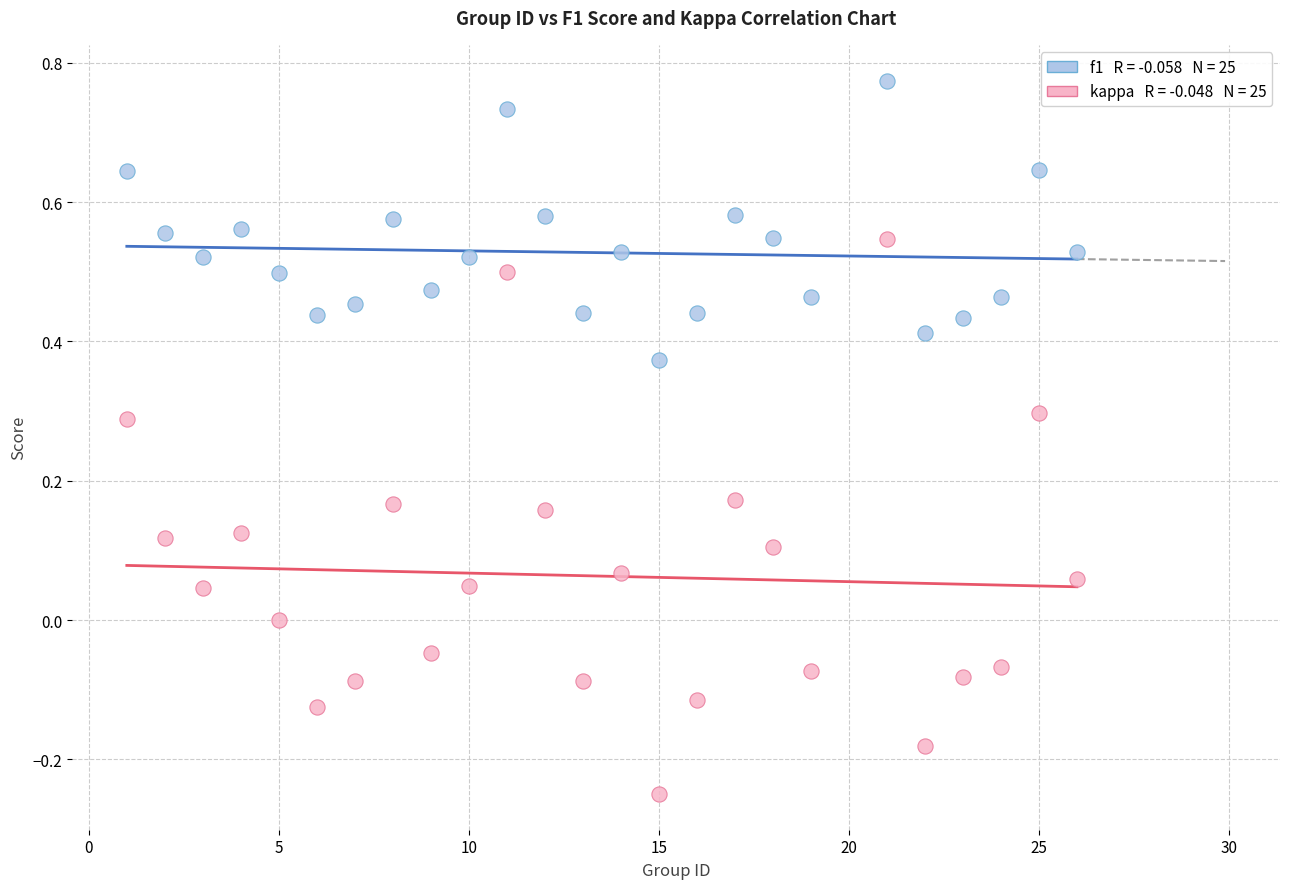

Across all data points, what is the range of X values (max minus min)?

25.0